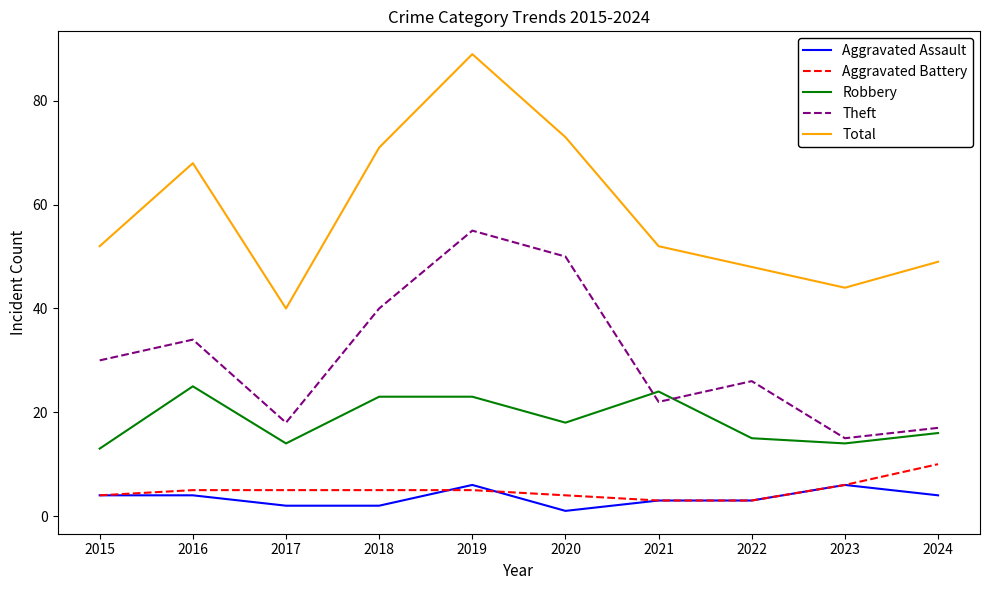

What is the difference between the maximum and second lowest values in the Aggravated Assault series?

4